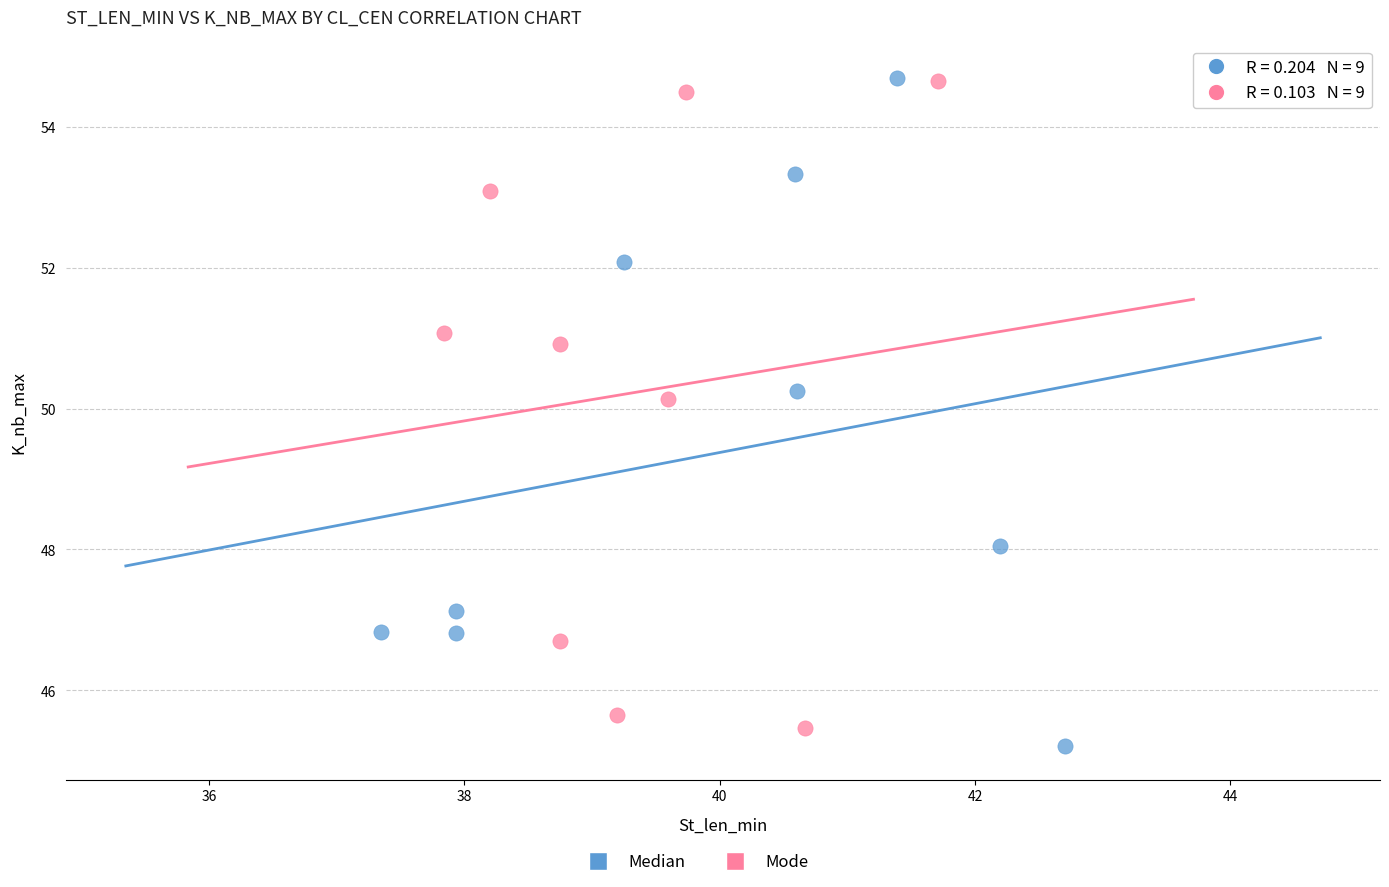

Which series has the largest Y range (max minus min)?

Median